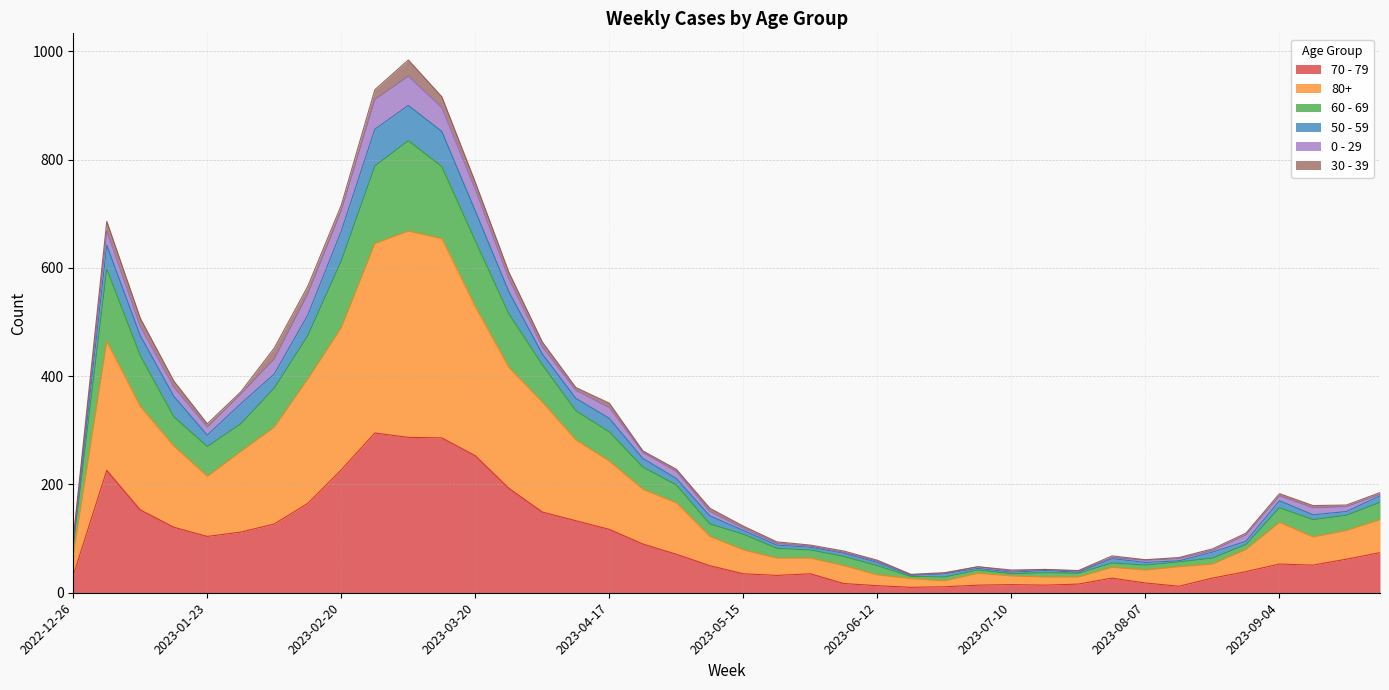

What are all the series names shown in the legend?

70 - 79, 80+, 60 - 69, 50 - 59, 0 - 29, 30 - 39